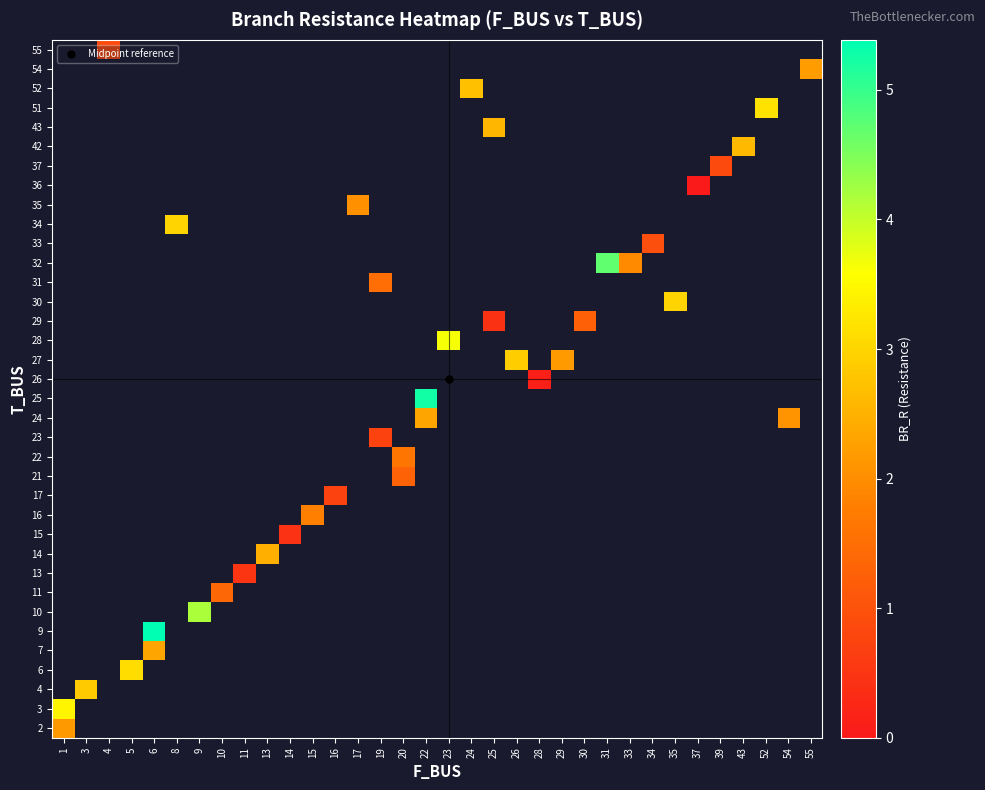

What is the greatest value displayed?

5.4